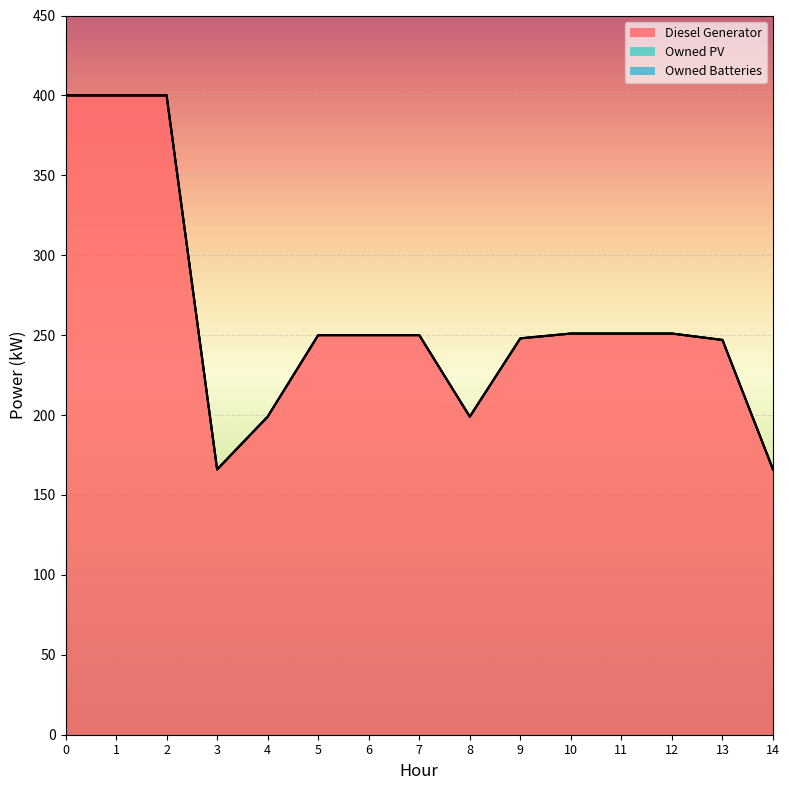

At how many categories does at least one series exceed 220?

11